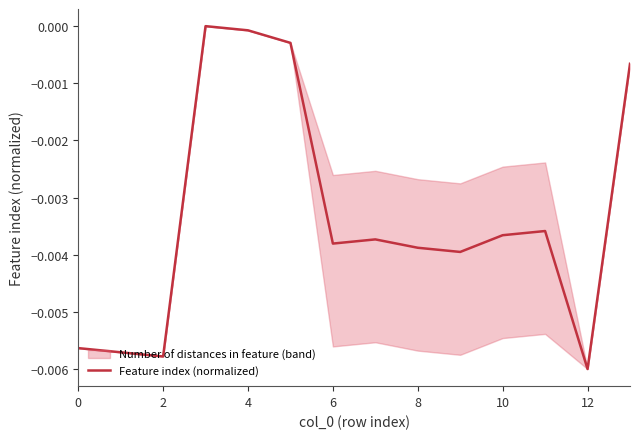

What is the label of the 2nd point from the left?

2